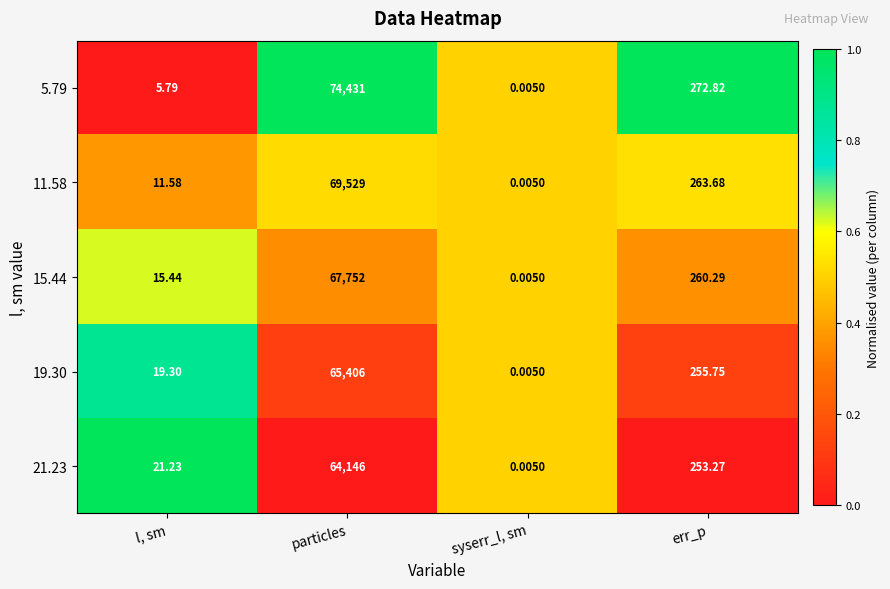

Which category has the highest value in the 15.44 series?

particles